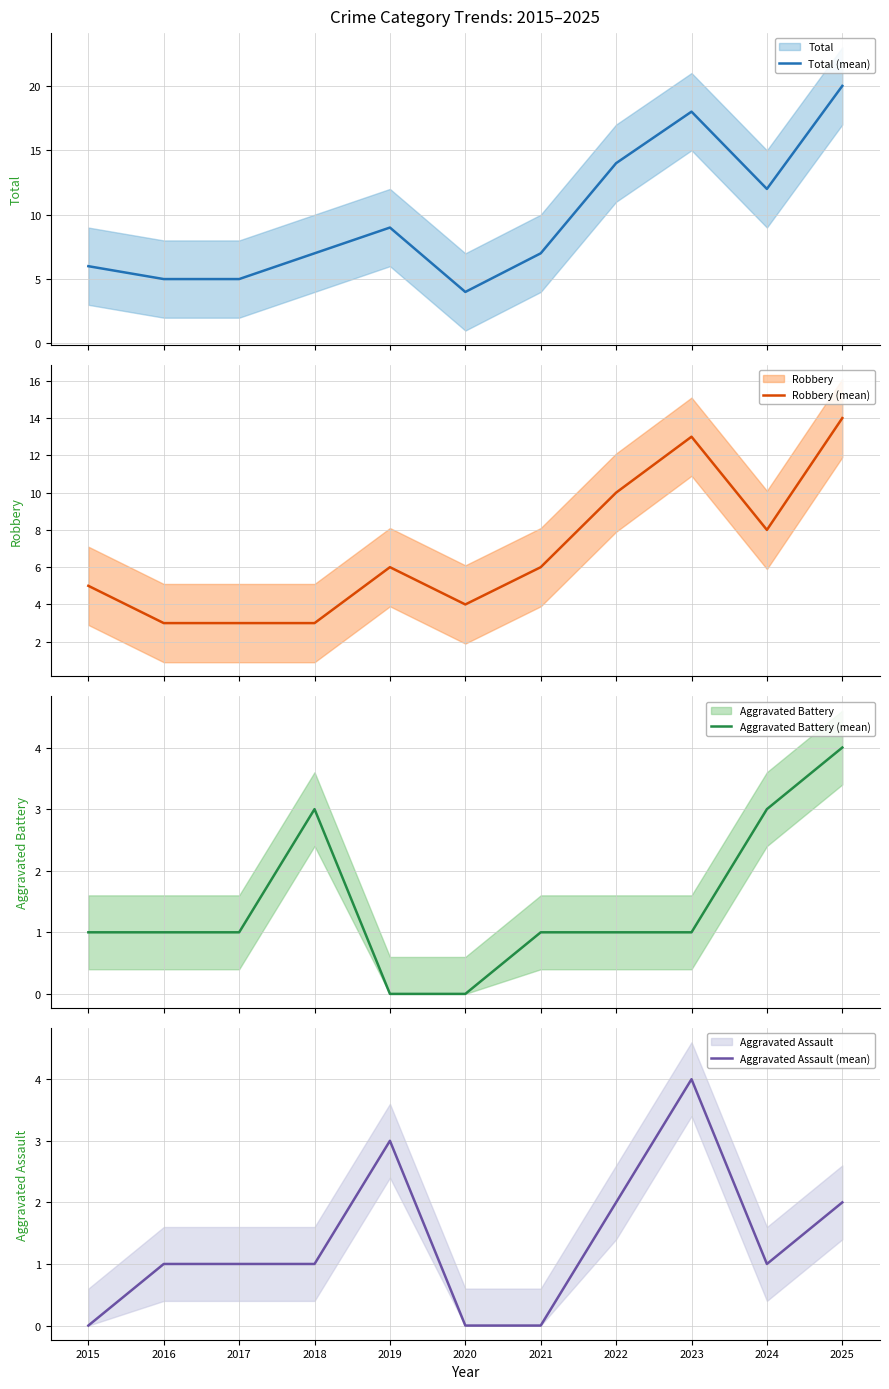

At which label is Aggravated Battery (mean) closest to 2?

2015